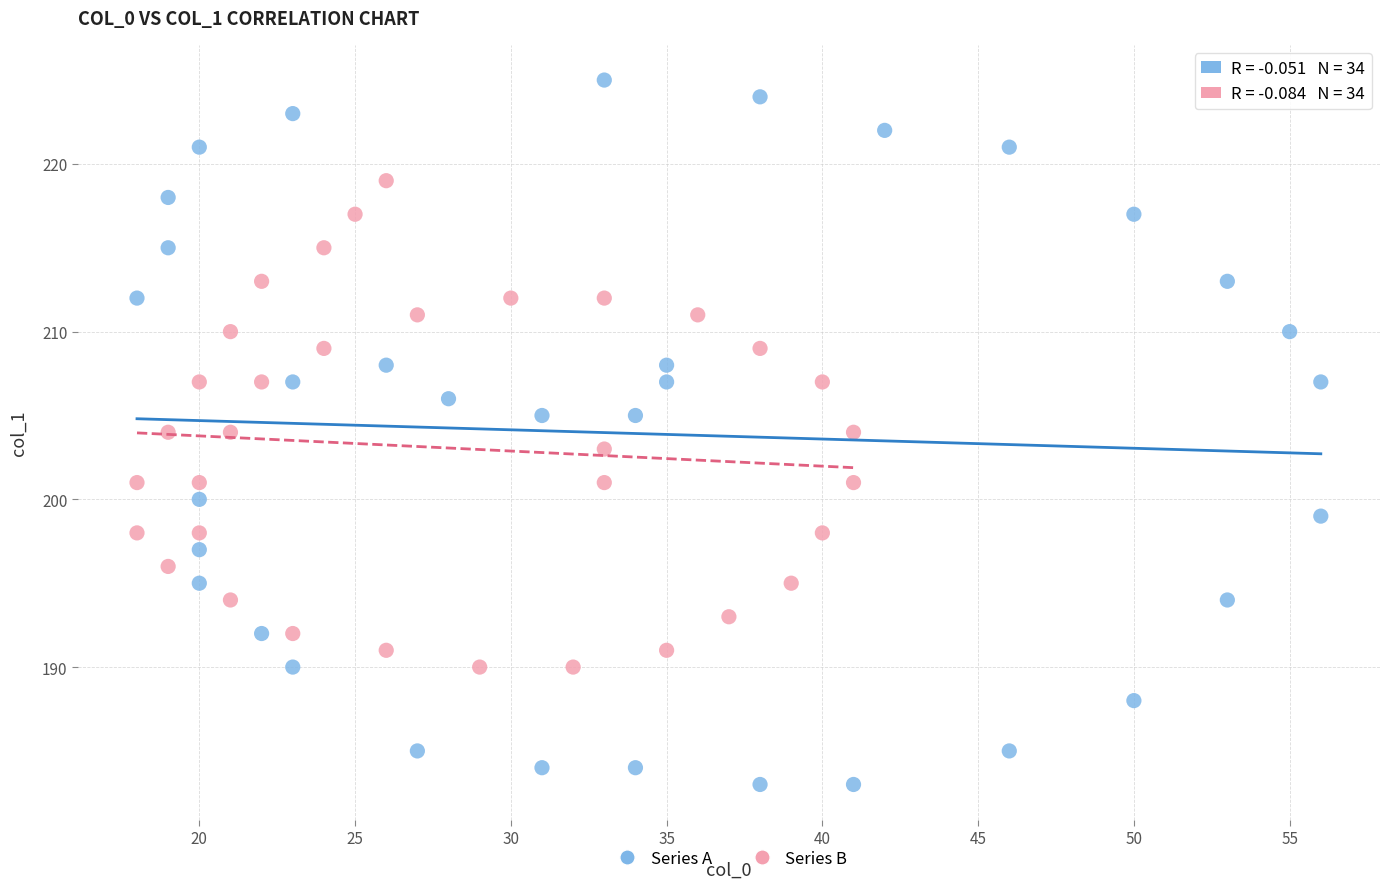

Which series reaches the maximum Y coordinate?

Series A